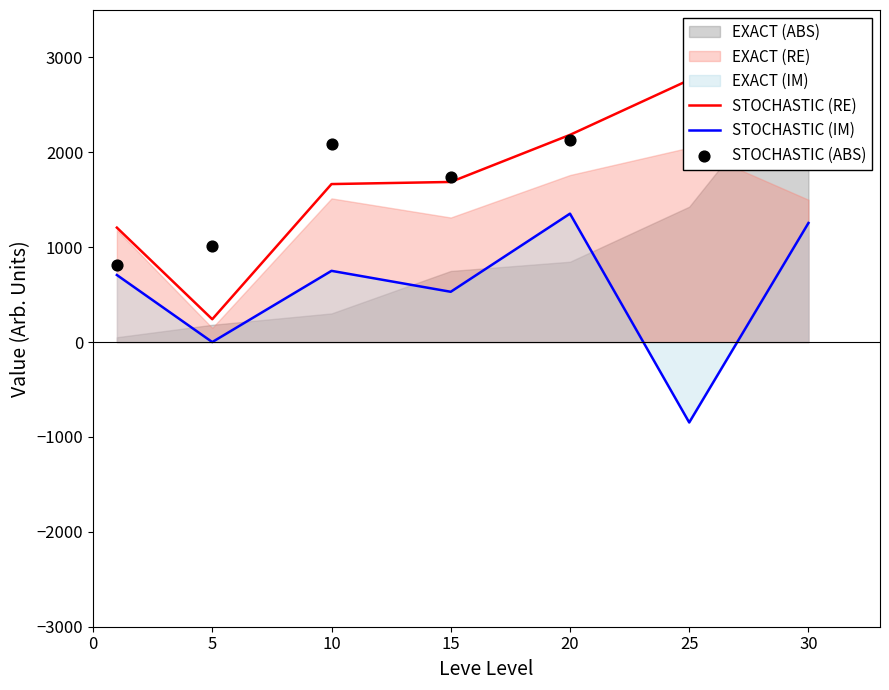

At how many categories does at least one series exceed 789?

7